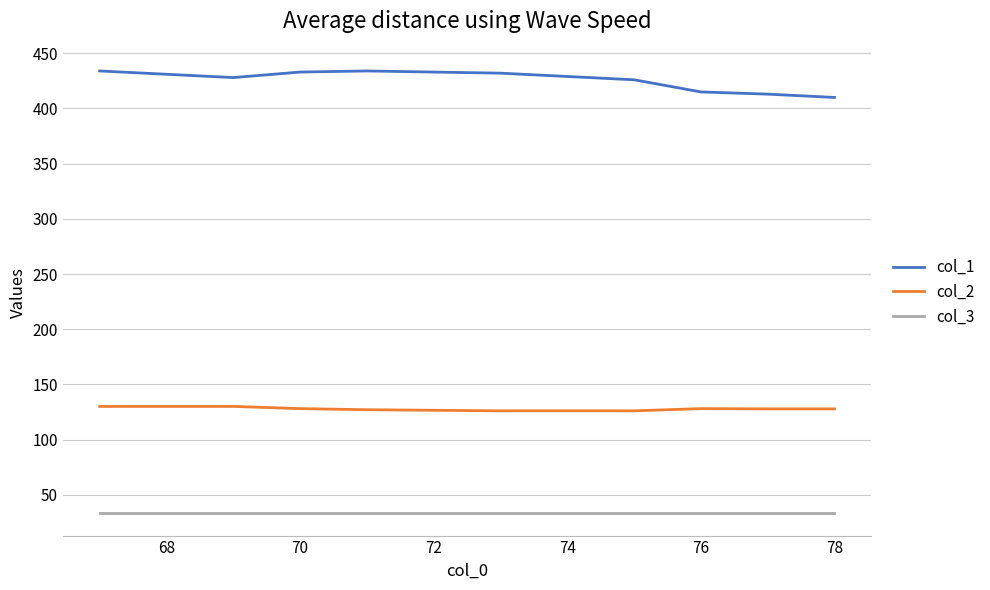

List the series in order of their peak value, lowest first.

col_3, col_2, col_1